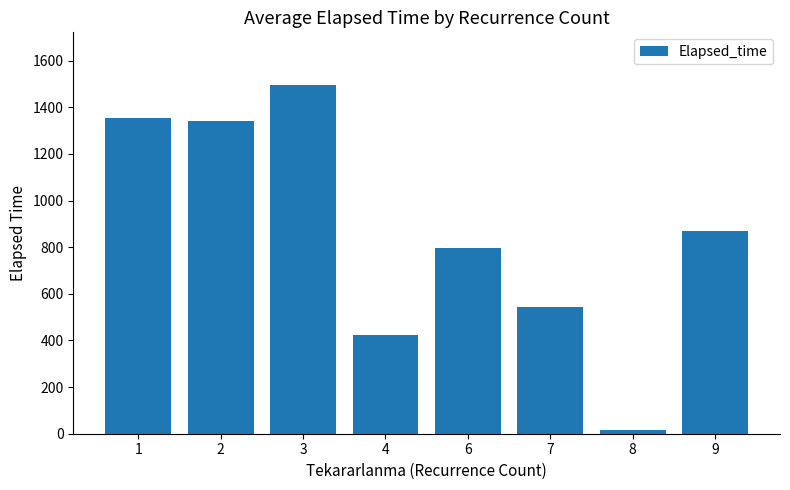

How many bars are there in total?

8